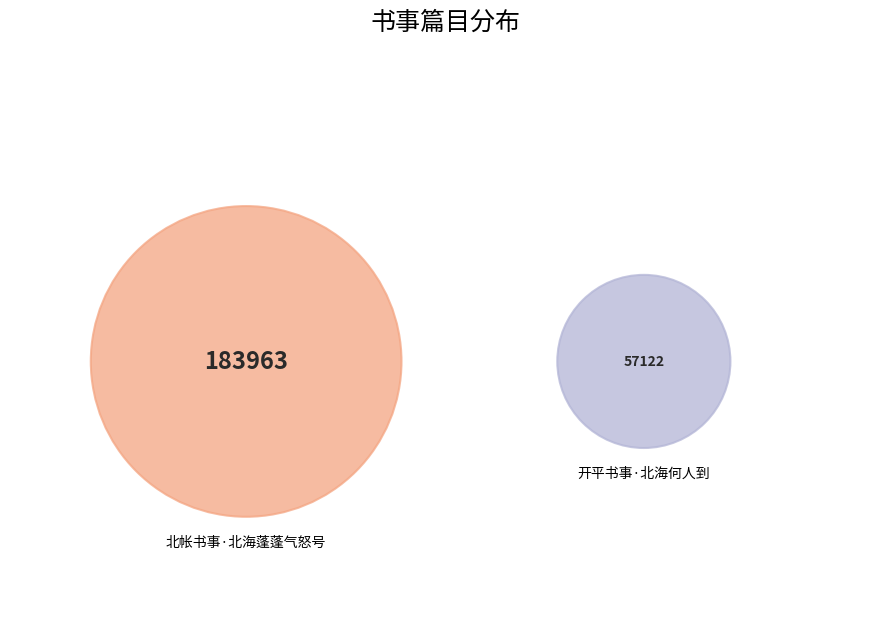

How much of the chart is everything except 开平书事·北海何人到?

76.3%